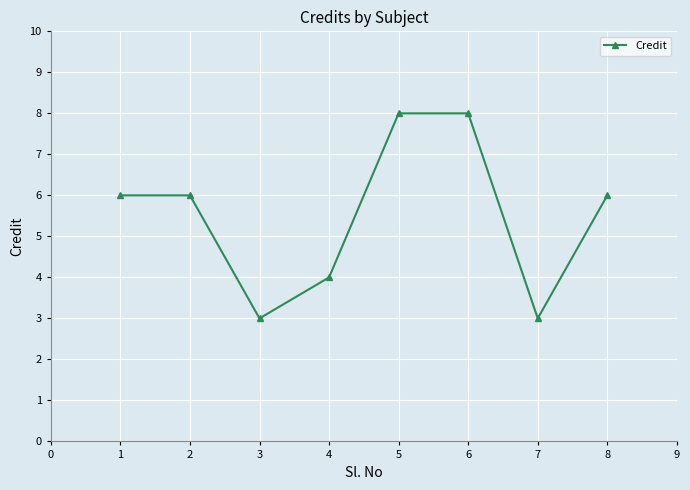

Reading left to right, extract all data points from this chart.

6	6	3	4	8	8	3	6